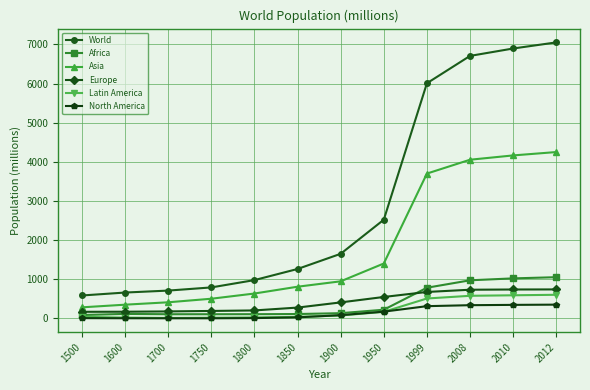

Count the number of data series in this chart.

6